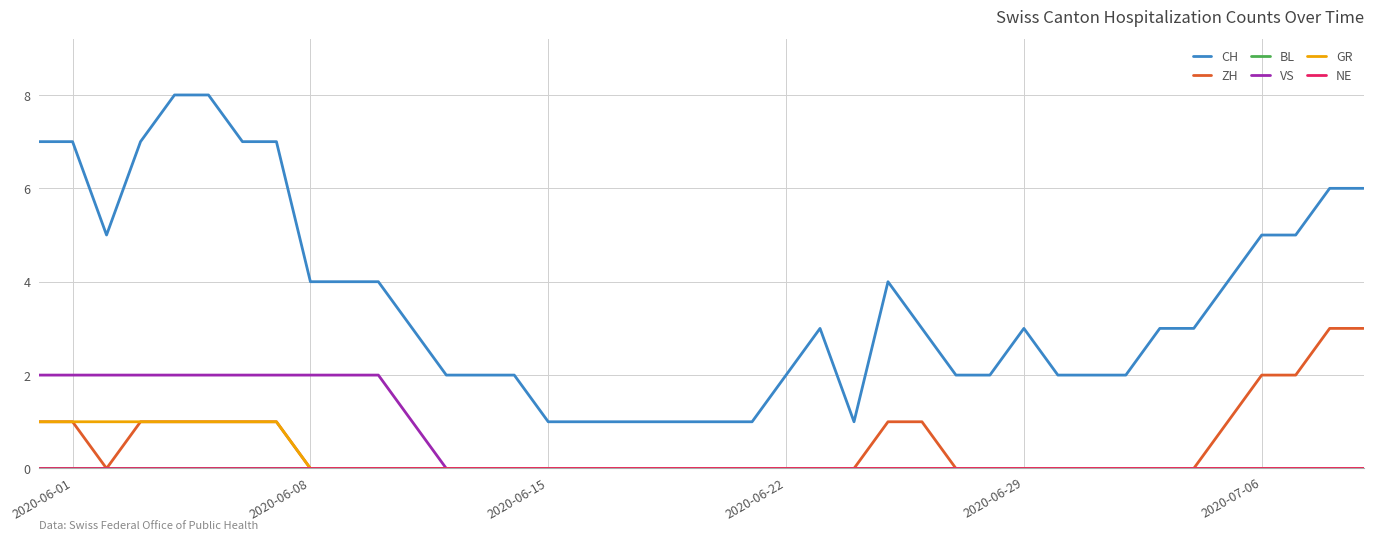

Reading left to right, list all the values displayed in this chart.

CH: 7	7	5	7	8	8	7	7	4	4	4	3	2	2	2	1	1	1	1	1	1	1	2	3	1	4	3	2	2	3	2	2	2	3	3	4	5	5	6	6
ZH: 1	1	0	1	1	1	1	1	0	0	0	0	0	0	0	0	0	0	0	0	0	0	0	0	0	1	1	0	0	0	0	0	0	0	0	1	2	2	3	3
BL: 0	0	0	0	0	0	0	0	0	0	0	0	0	0	0	0	0	0	0	0	0	0	0	0	0	0	0	0	0	0	0	0	0	0	0	0	0	0	0	0
VS: 2	2	2	2	2	2	2	2	2	2	2	1	0	0	0	0	0	0	0	0	0	0	0	0	0	0	0	0	0	0	0	0	0	0	0	0	0	0	0	0
GR: 1	1	1	1	1	1	1	1	0	0	0	0	0	0	0	0	0	0	0	0	0	0	0	0	0	0	0	0	0	0	0	0	0	0	0	0	0	0	0	0
NE: 0	0	0	0	0	0	0	0	0	0	0	0	0	0	0	0	0	0	0	0	0	0	0	0	0	0	0	0	0	0	0	0	0	0	0	0	0	0	0	0